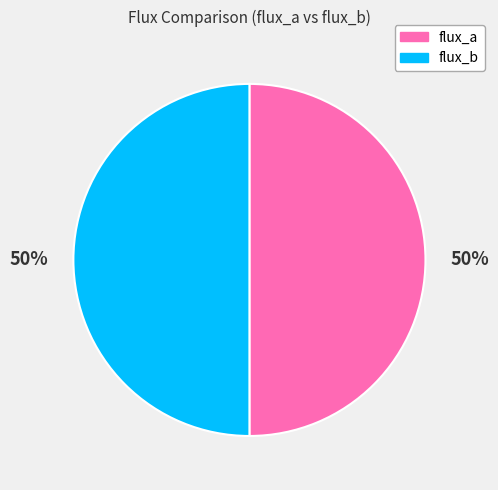

What percentage is the flux_a slice, to the nearest percent?

50%